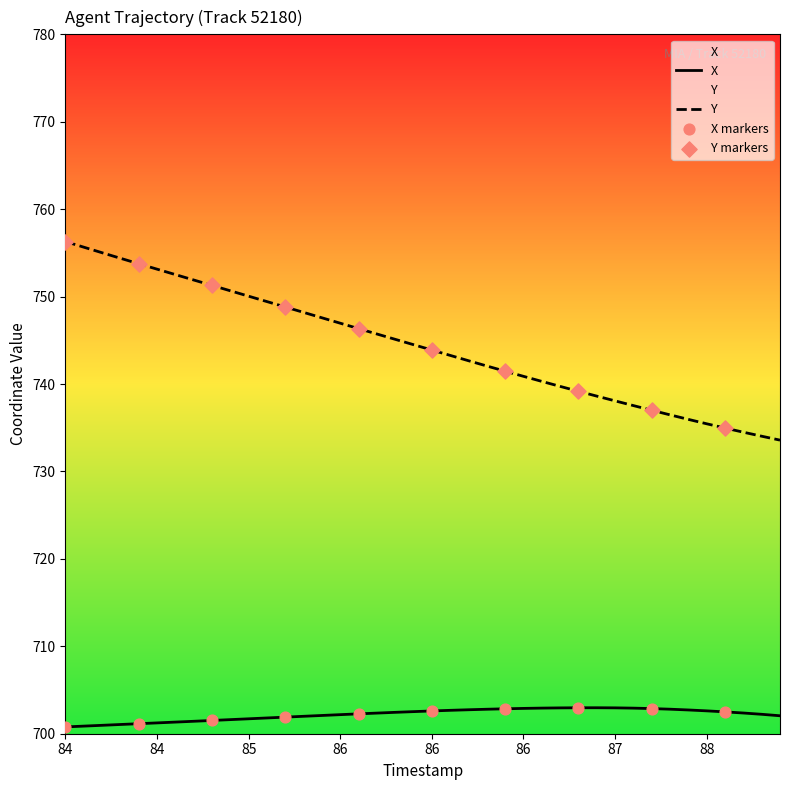

Which series reaches the maximum Y coordinate?

Y